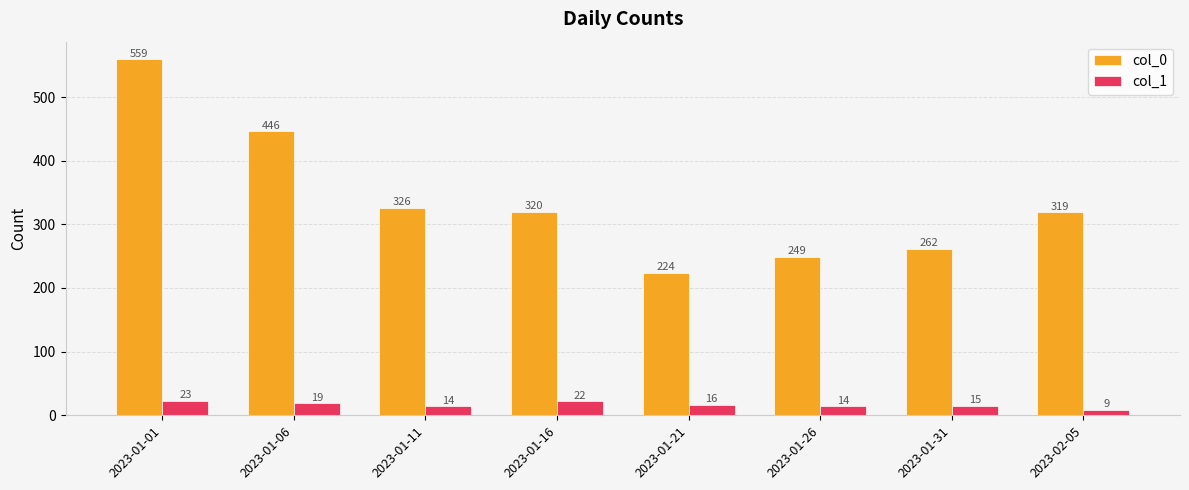

What is the sum of the col_1 values at 2023-01-01 and 2023-01-11?

37